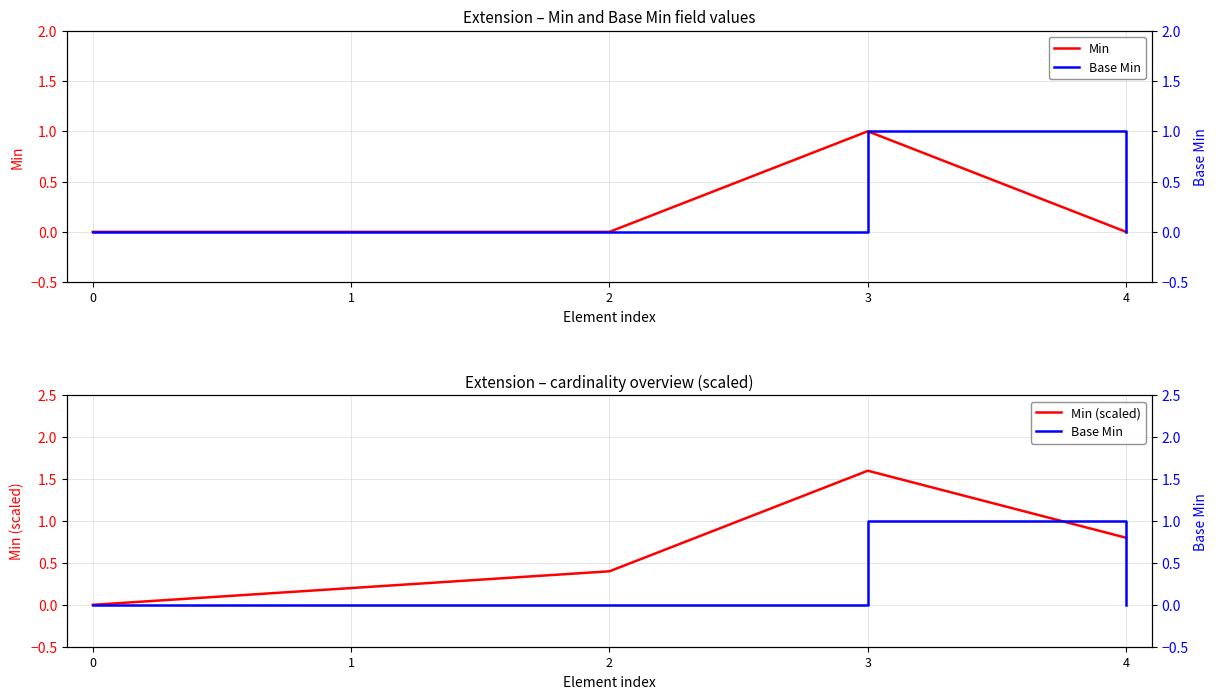

What is the spread (max minus min) of values at 4?

0.8